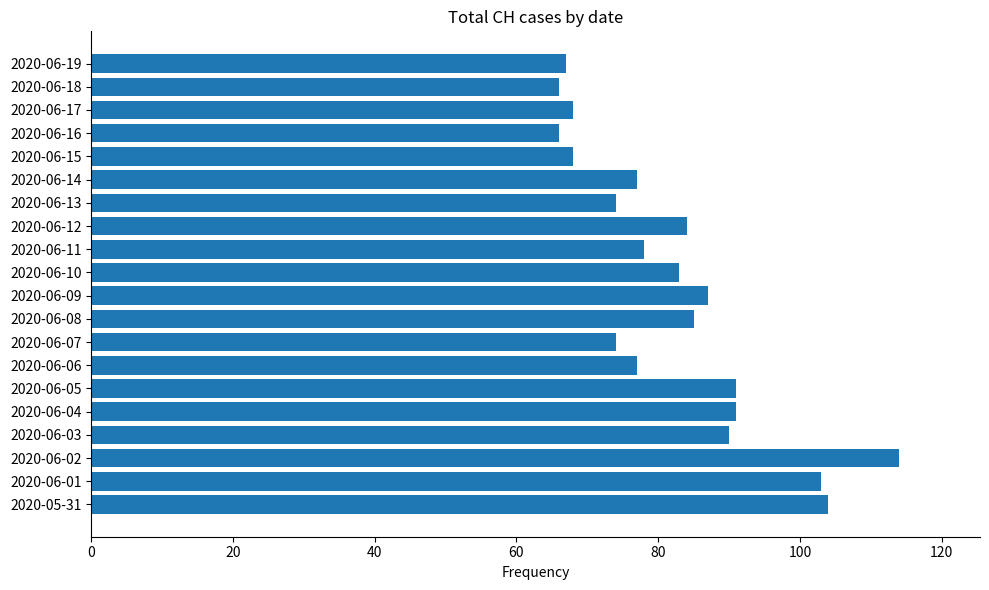

What is the average value?

82